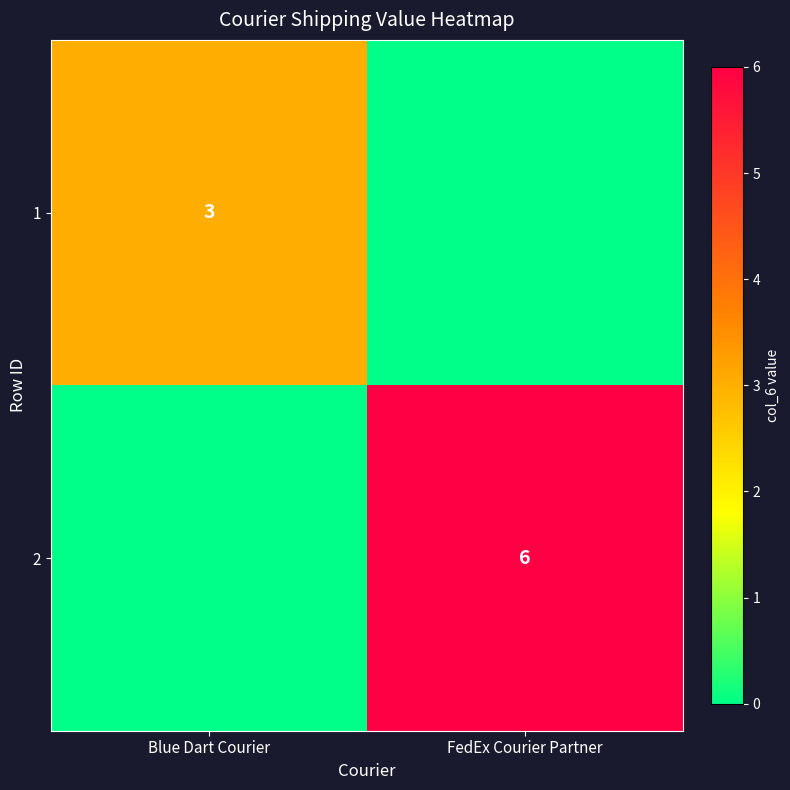

Count the number of data series in this chart.

2